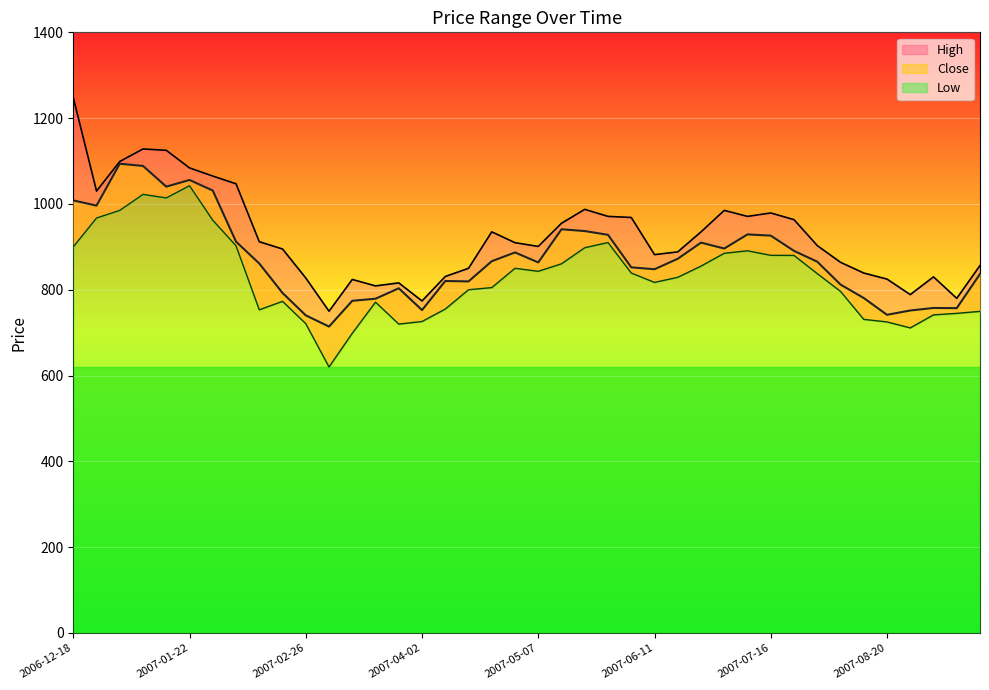

True or false: Low has a value of 721.0 at 2007-02-26.

True